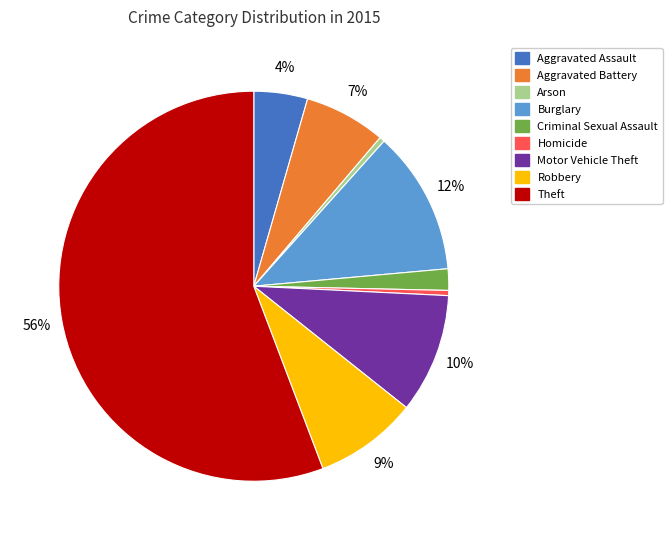

To the nearest percent, what is the combined percentage of Motor Vehicle Theft and Aggravated Assault?

14%